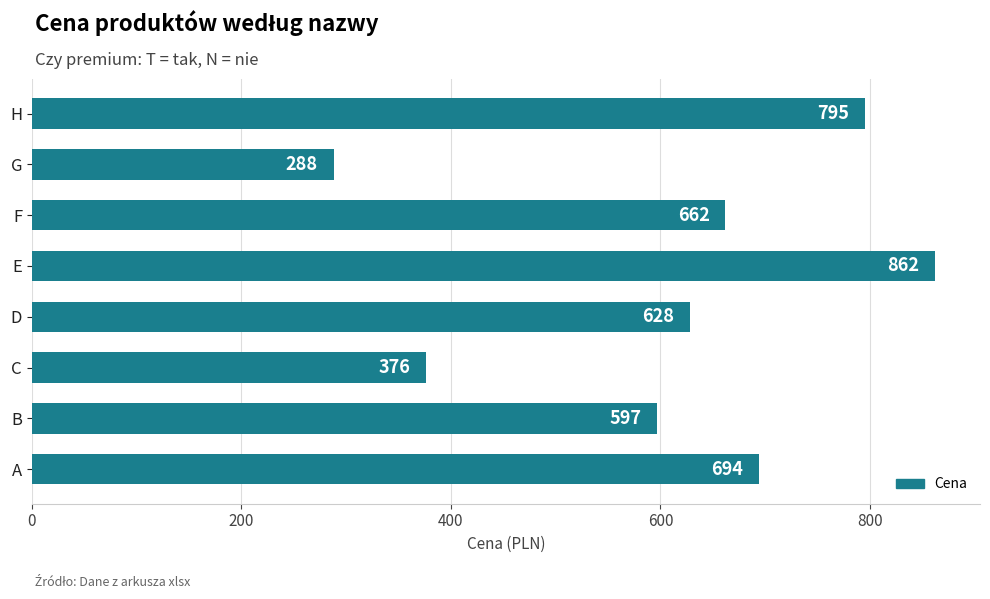

Rank the categories by value from lowest to highest.

G, C, B, D, F, A, H, E